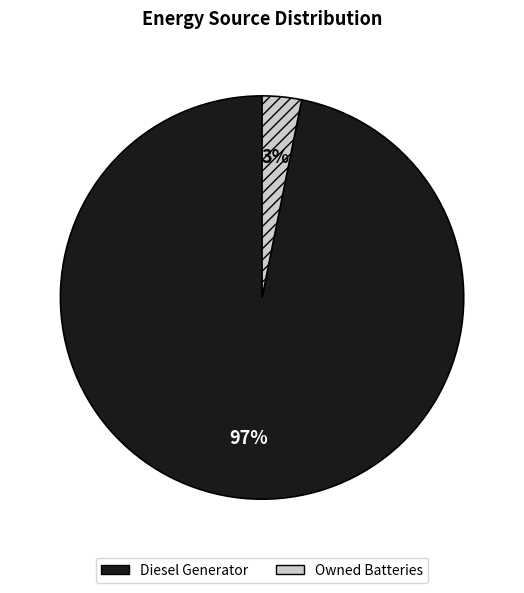

True or false: Diesel Generator accounts for 87% of the total.

False